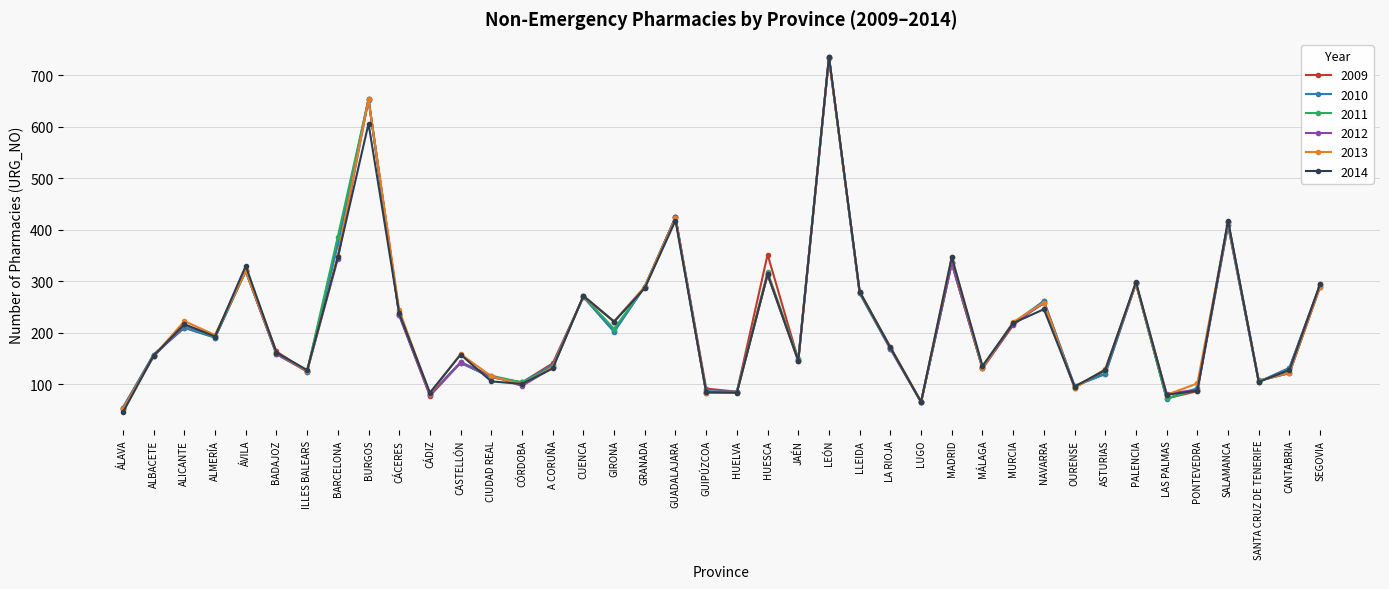

How many values in the 2013 series are below 173?

20